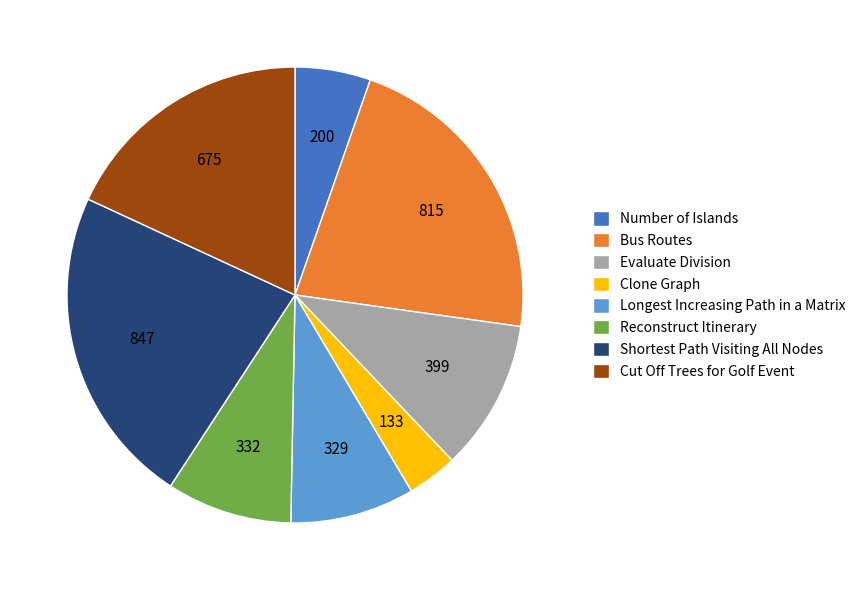

The Number of Islands slice represents 5% of the pie. True or false?

True